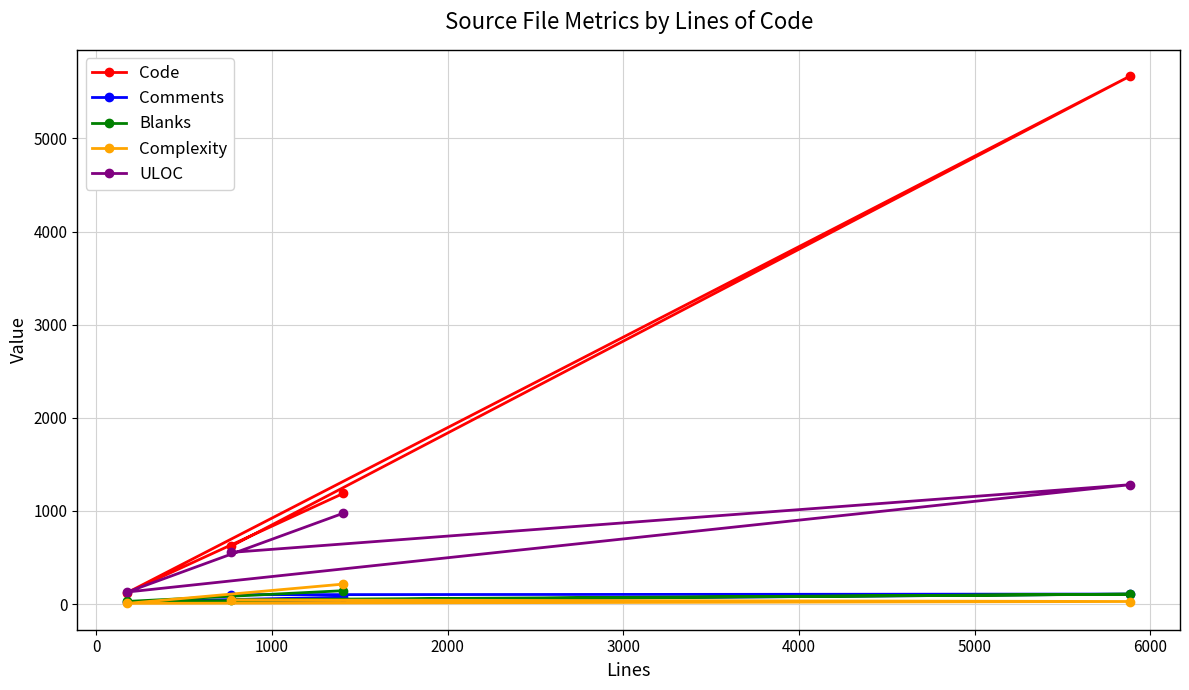

Is it true that Comments equals 56 at −1000?

False